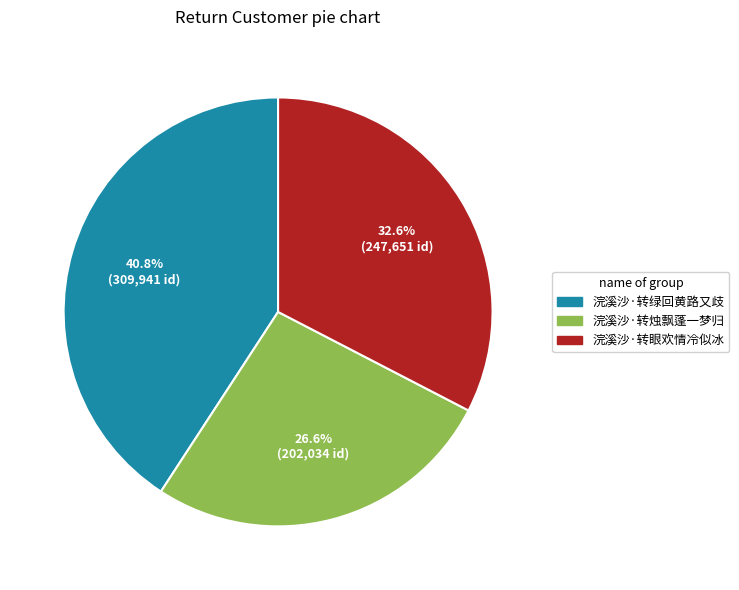

Which has a higher value, 浣溪沙·转烛飘蓬一梦归 or 浣溪沙·转眼欢情冷似冰?

浣溪沙·转眼欢情冷似冰